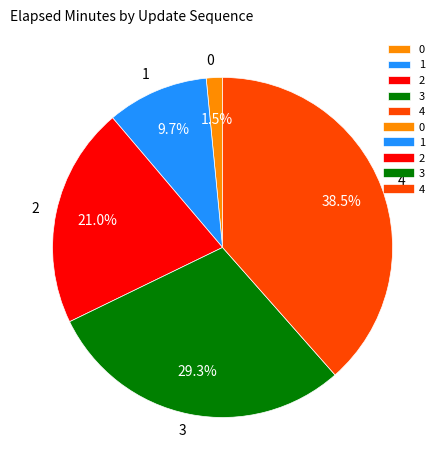

Is it true that 3 is 29% of the pie?

True